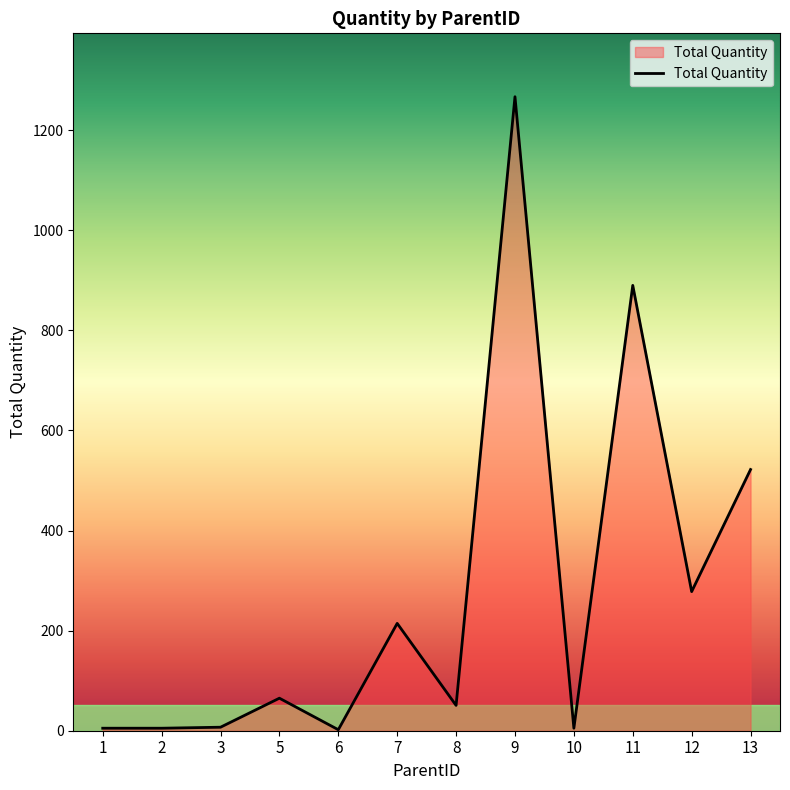

What is the greatest value displayed?

1267.0